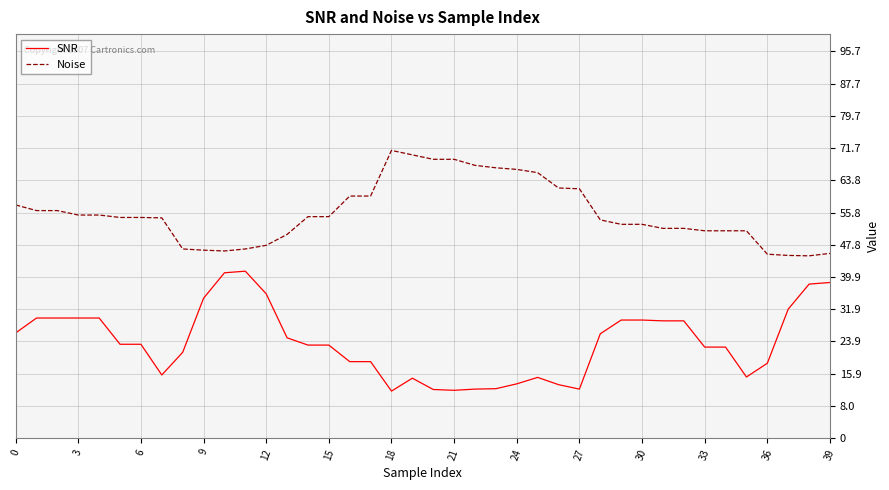

Which series has the largest total across all categories?

Noise